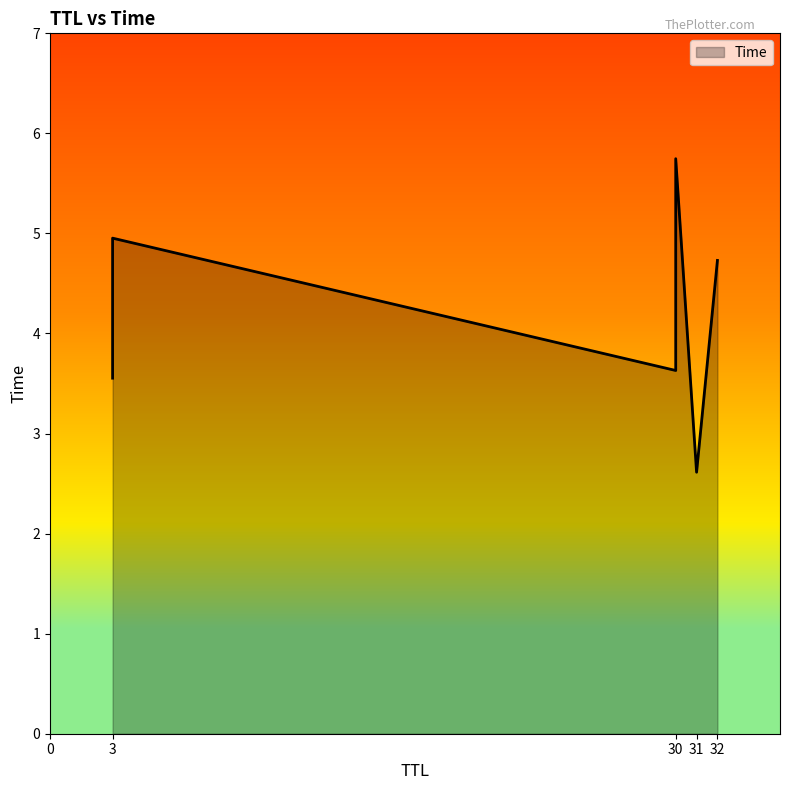

The chart shows a value of 2.7 at 30. True or false?

False